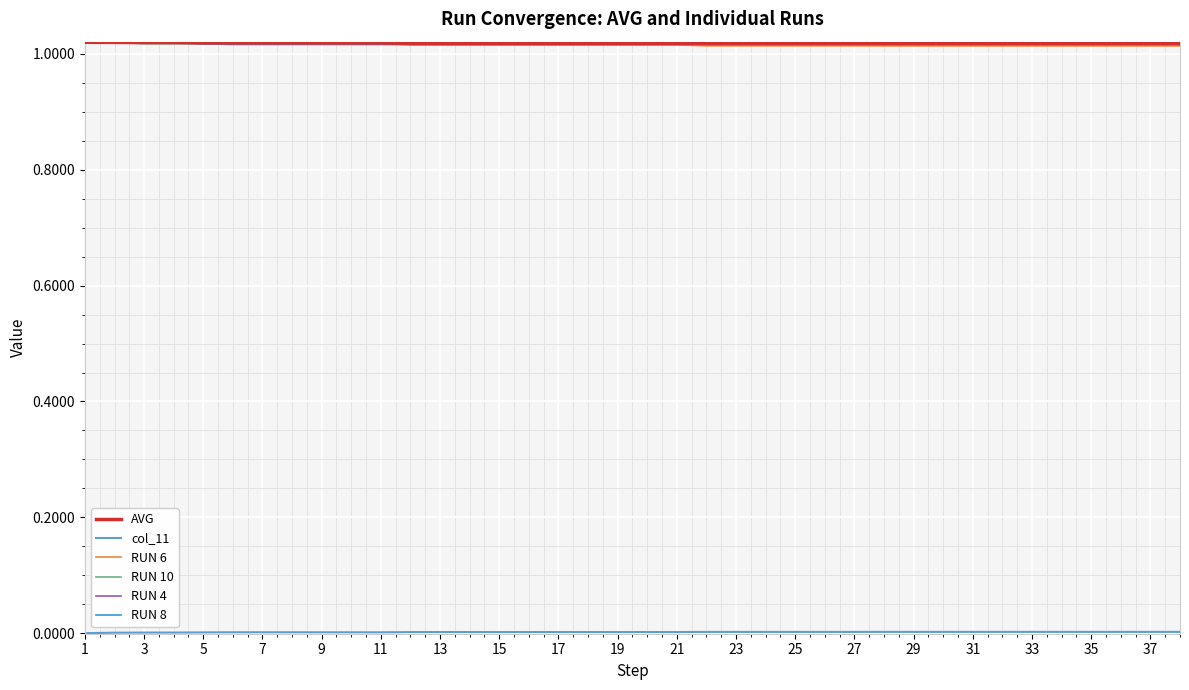

What are all the series names shown in the legend?

AVG, col_11, RUN 6, RUN 10, RUN 4, RUN 8